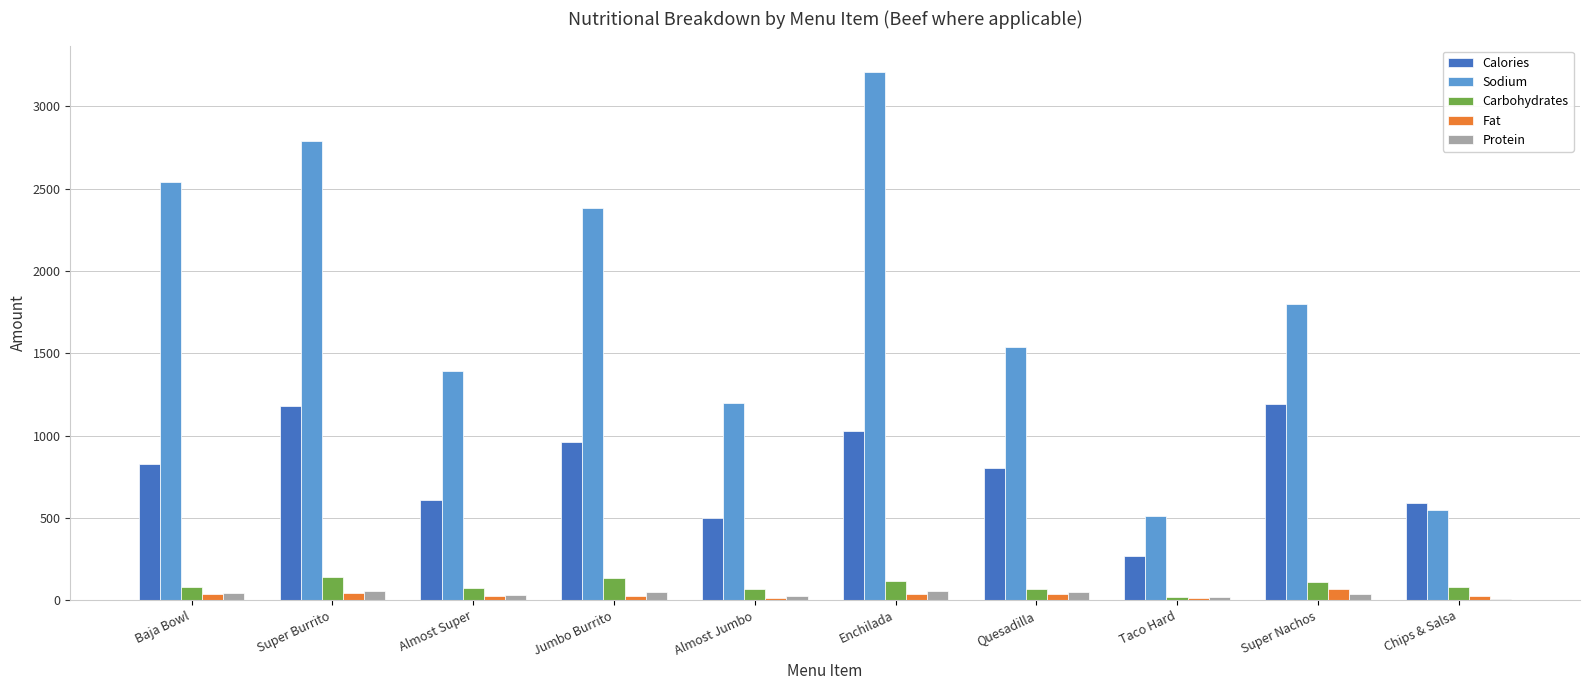

How many categories are shown in the chart?

10